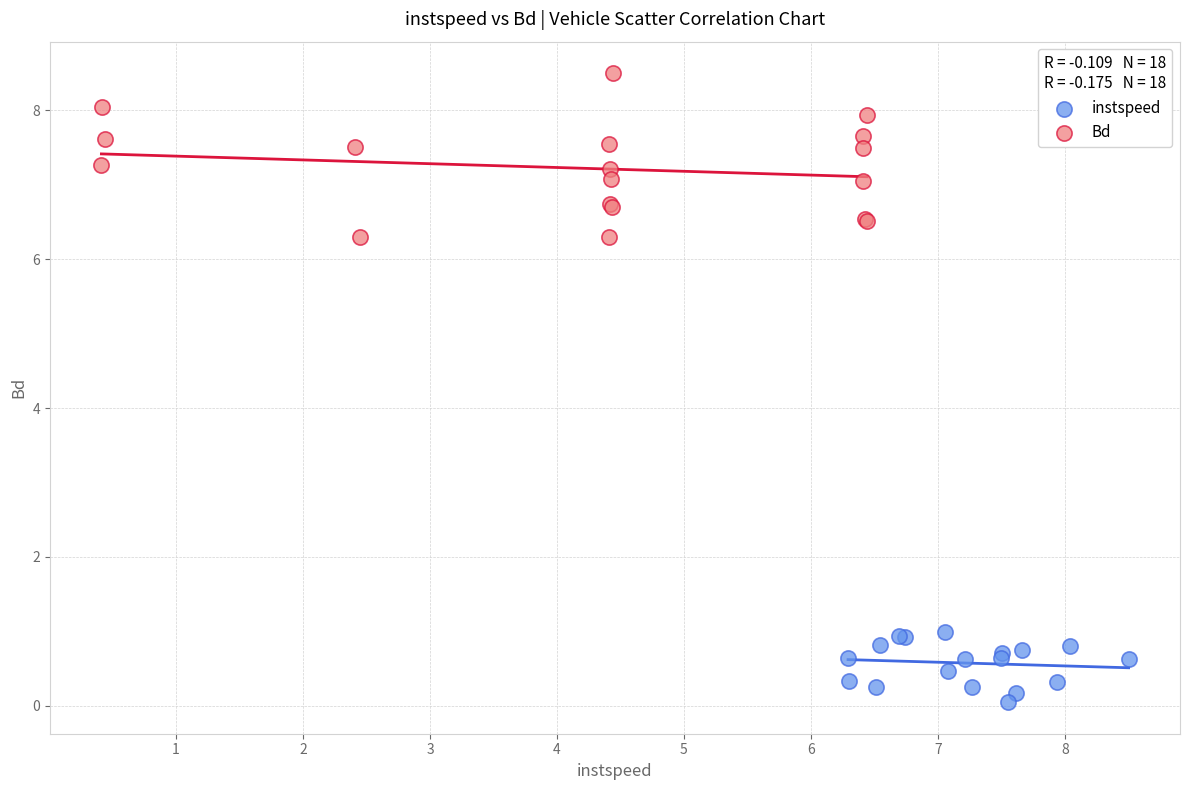

Which series has the largest Y range (max minus min)?

Bd